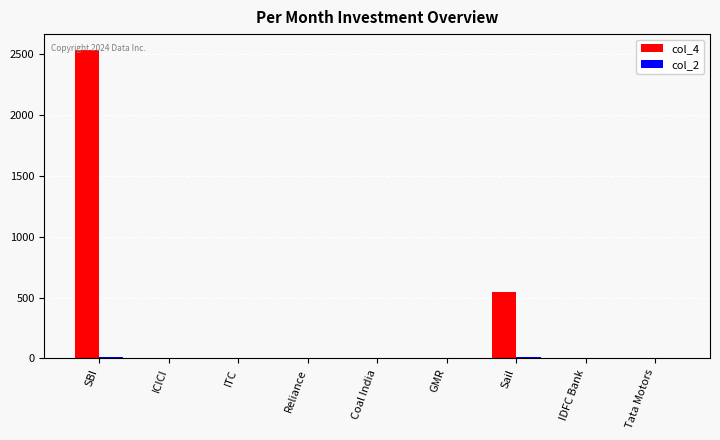

At which category is the sum across all series the highest?

SBI